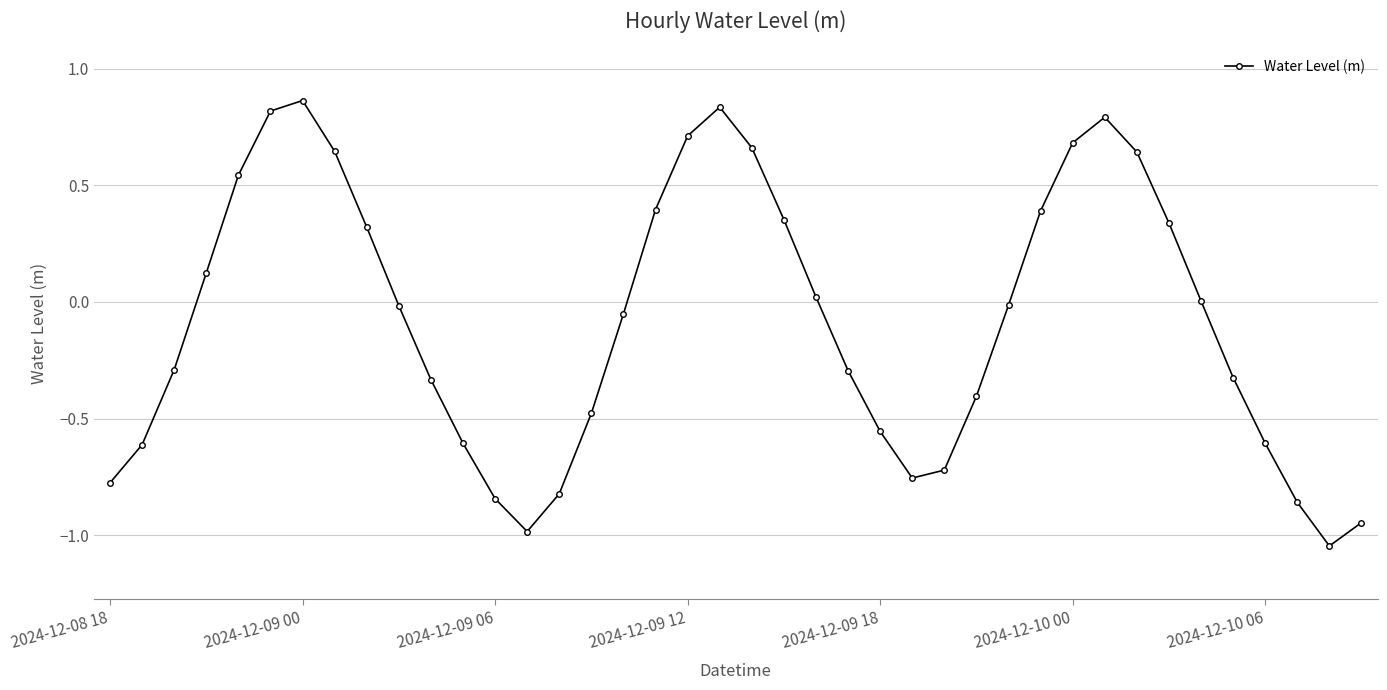

What is the difference between the maximum and minimum values?

1.9